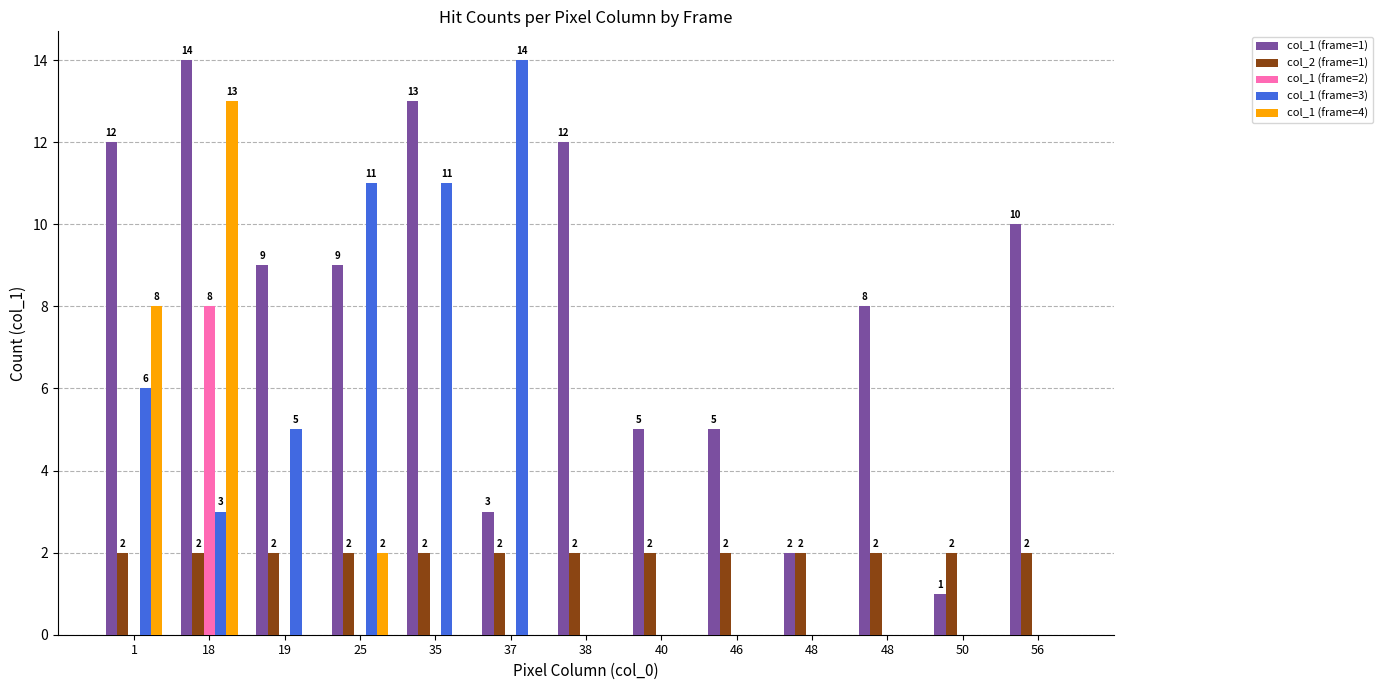

How many values in the col_1 (frame=4) series exceed 0?

3